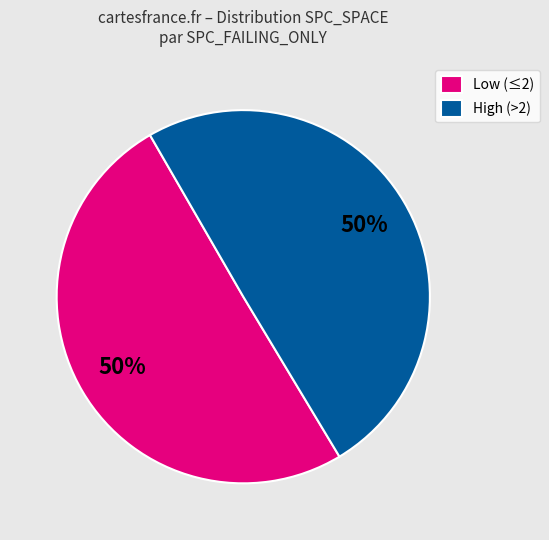

Combined, do High (>2) and Low (≤2) account for over 50%?

Yes